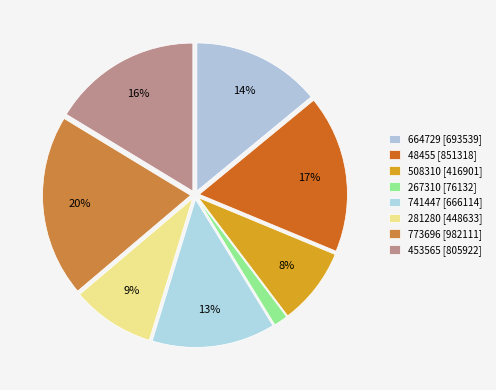

True or false: 664729 accounts for 26% of the total.

False